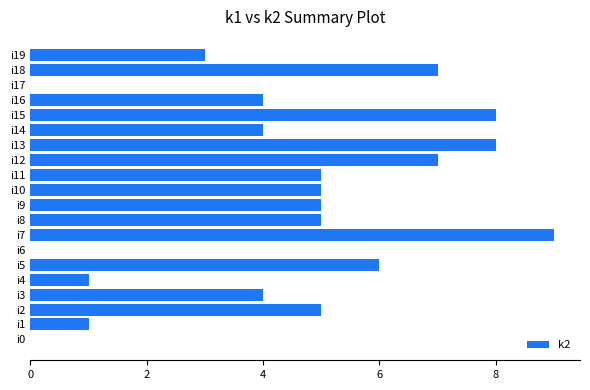

The value at i2 is 5. True or false?

True